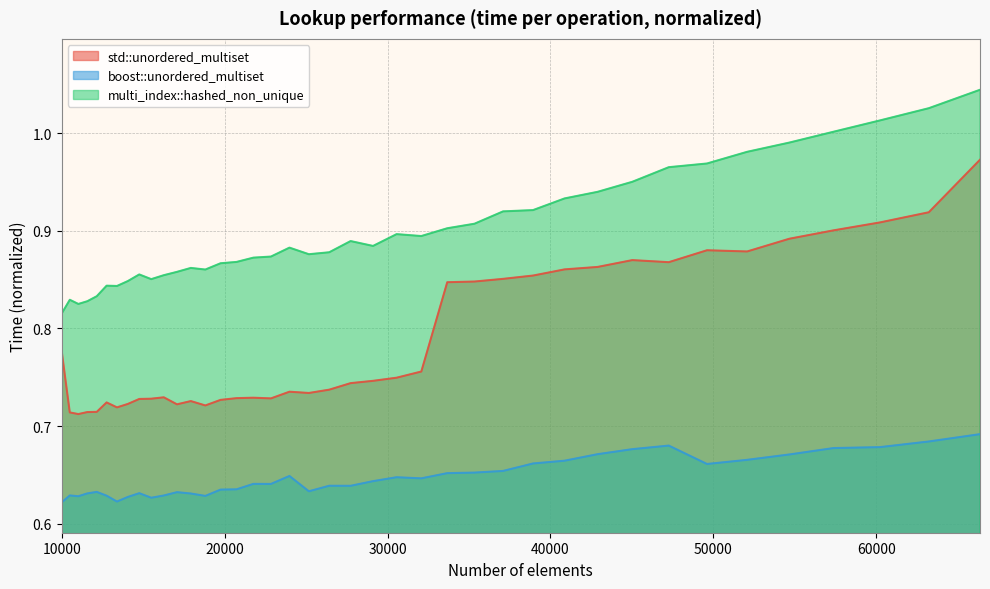

What is the difference between the maximum and minimum values in the multi_index::hashed_non_unique series?

0.2